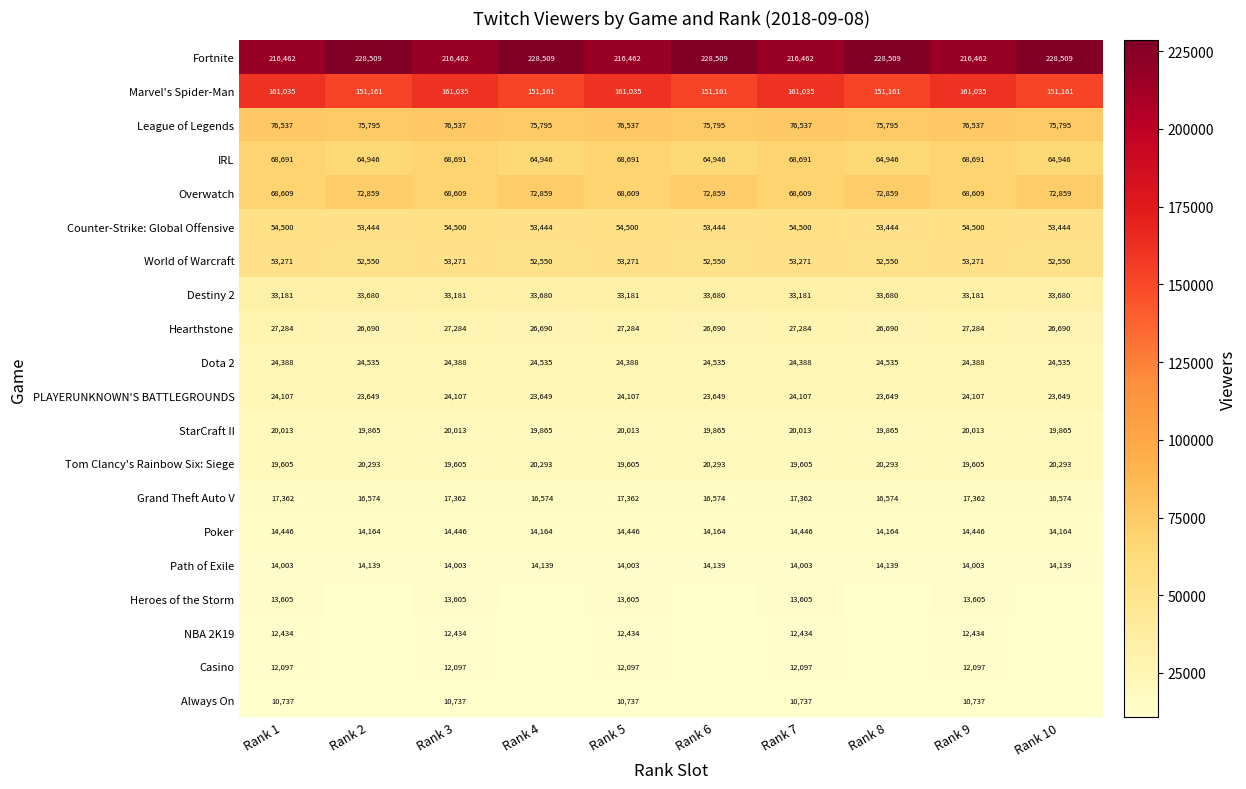

Is the value of Destiny 2 at Rank 6 greater than the value of Marvel's Spider-Man at Rank 9?

No